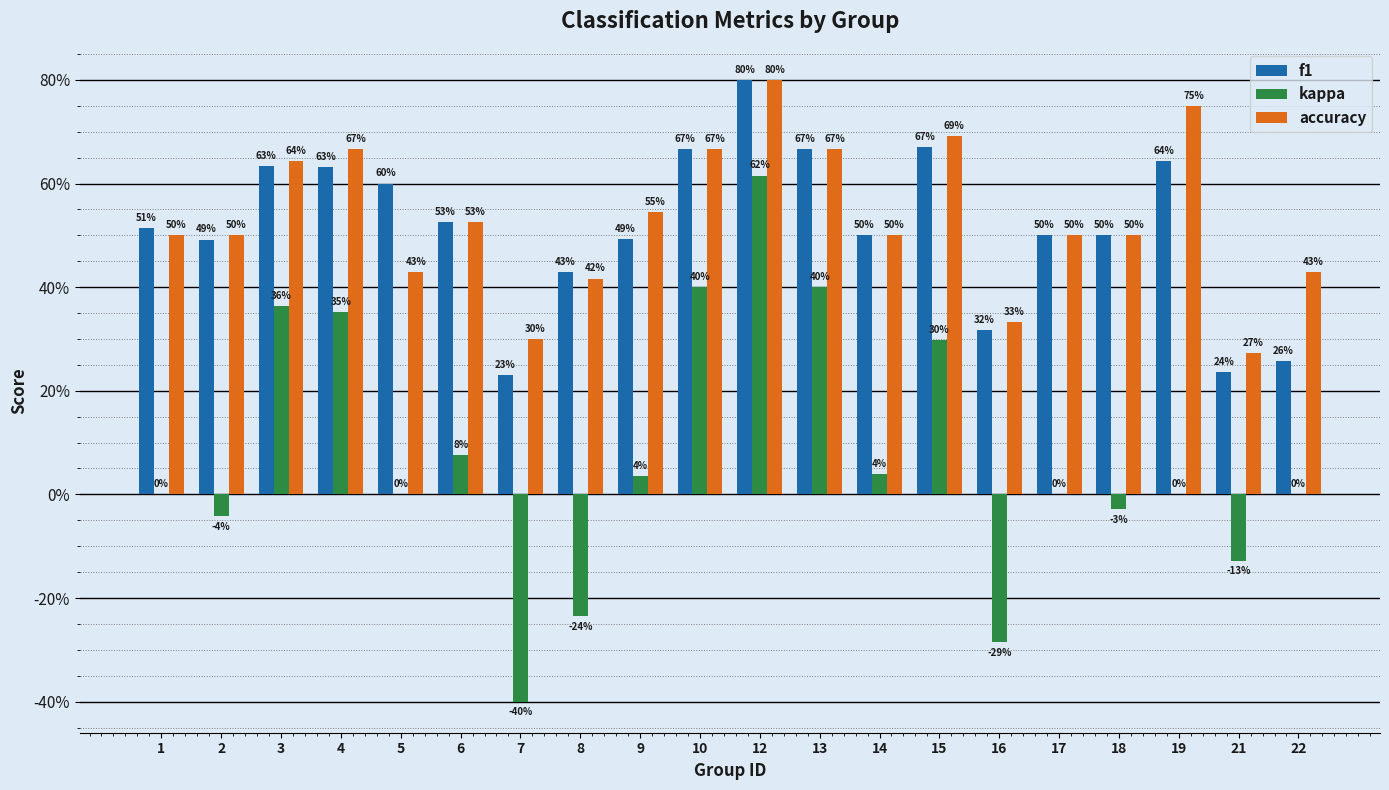

Which category has the highest value across all series?

12